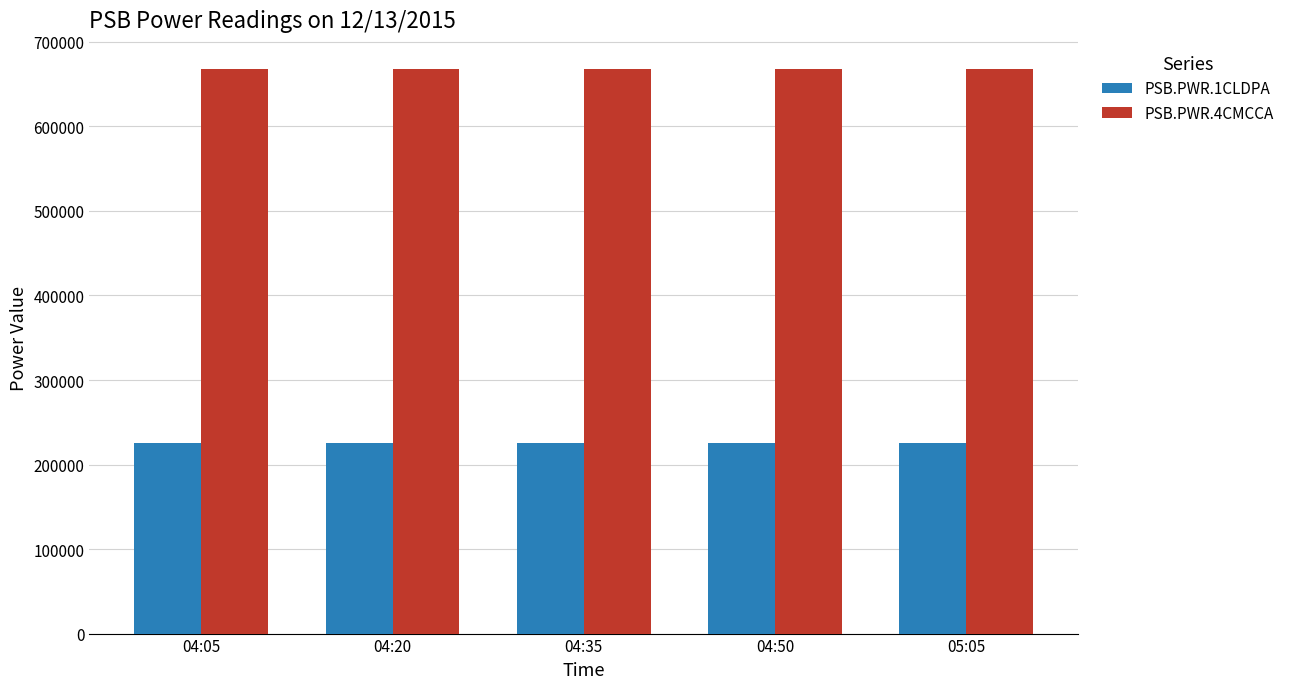

What is the difference between the highest and lowest values at 05:05?

441816